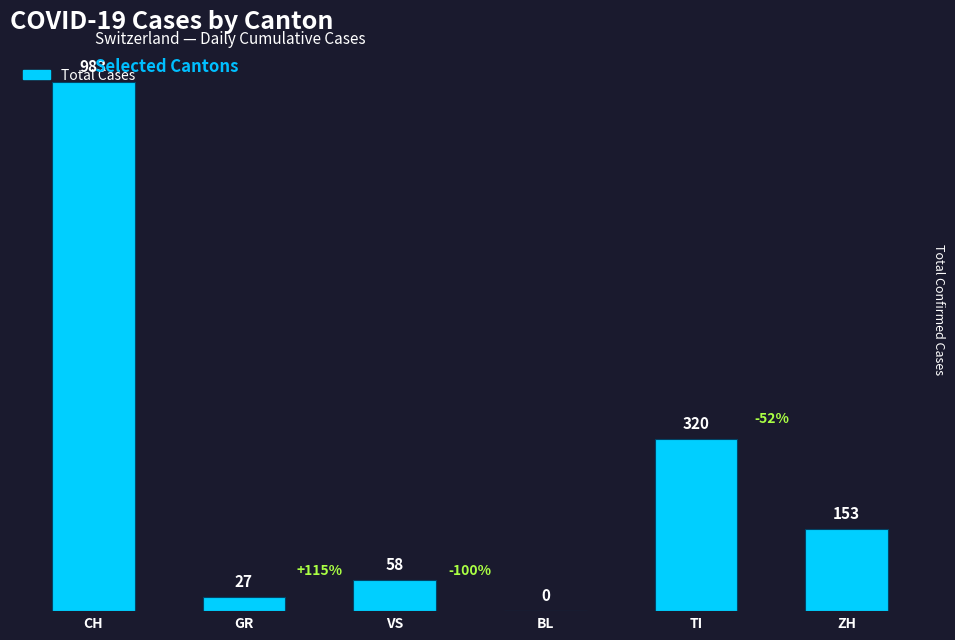

What is the sum of the values at BL and ZH?

153